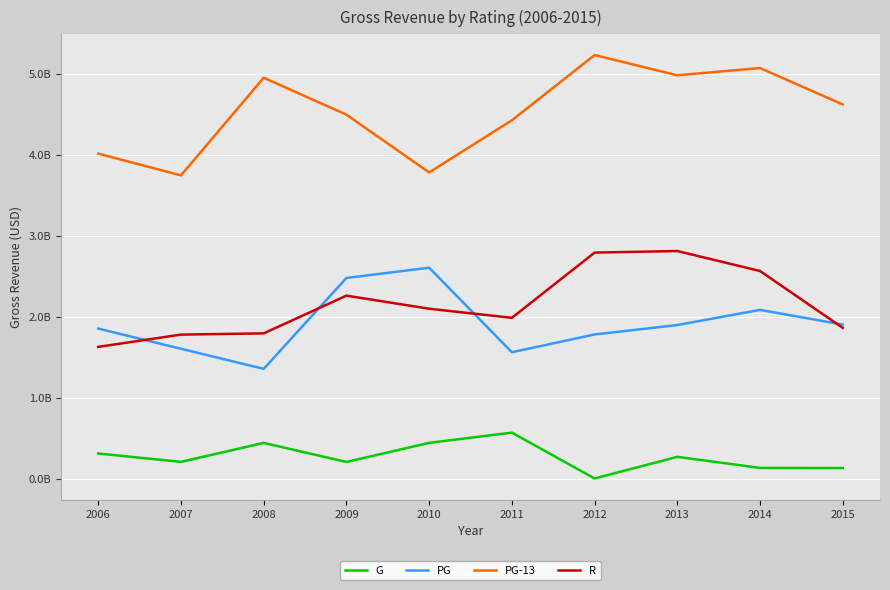

Reading left to right, transcribe all the data shown in this chart.

G: 309772329	206435493	440726872	205236906	441145903	567861302	1064277	268488329	131636259	130174897
PG: 1853004526	1603712887	1355616783	2478409069	2605091739	1560833002	1780339380	1896802011	2084229860	1902407426
PG-13: 4014495618	3745965313	4951964512	4495901023	3782173183	4426303302	5232427835	4982221731	5071628533	4621966569
R: 1627012898	1778646735	1794073468	2259966273	2098415783	1985984740	2791806493	2811201870	2564427048	1861754486